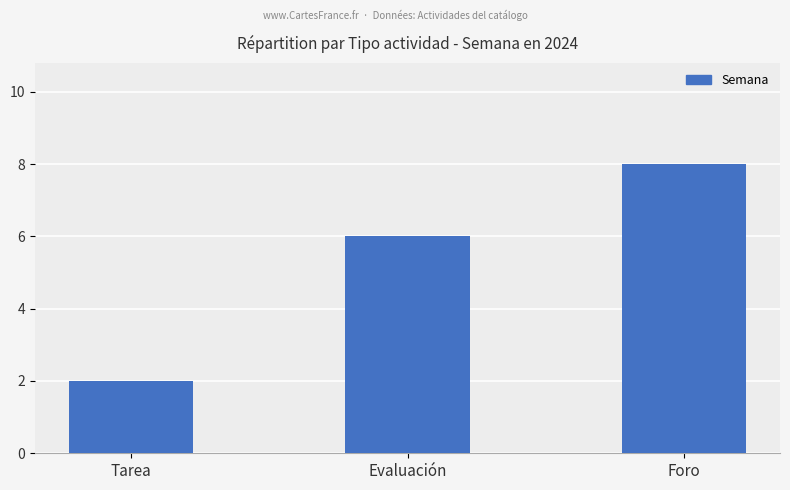

Reading left to right, extract all data points from this chart.

Tarea=2	Evaluación=6	Foro=8